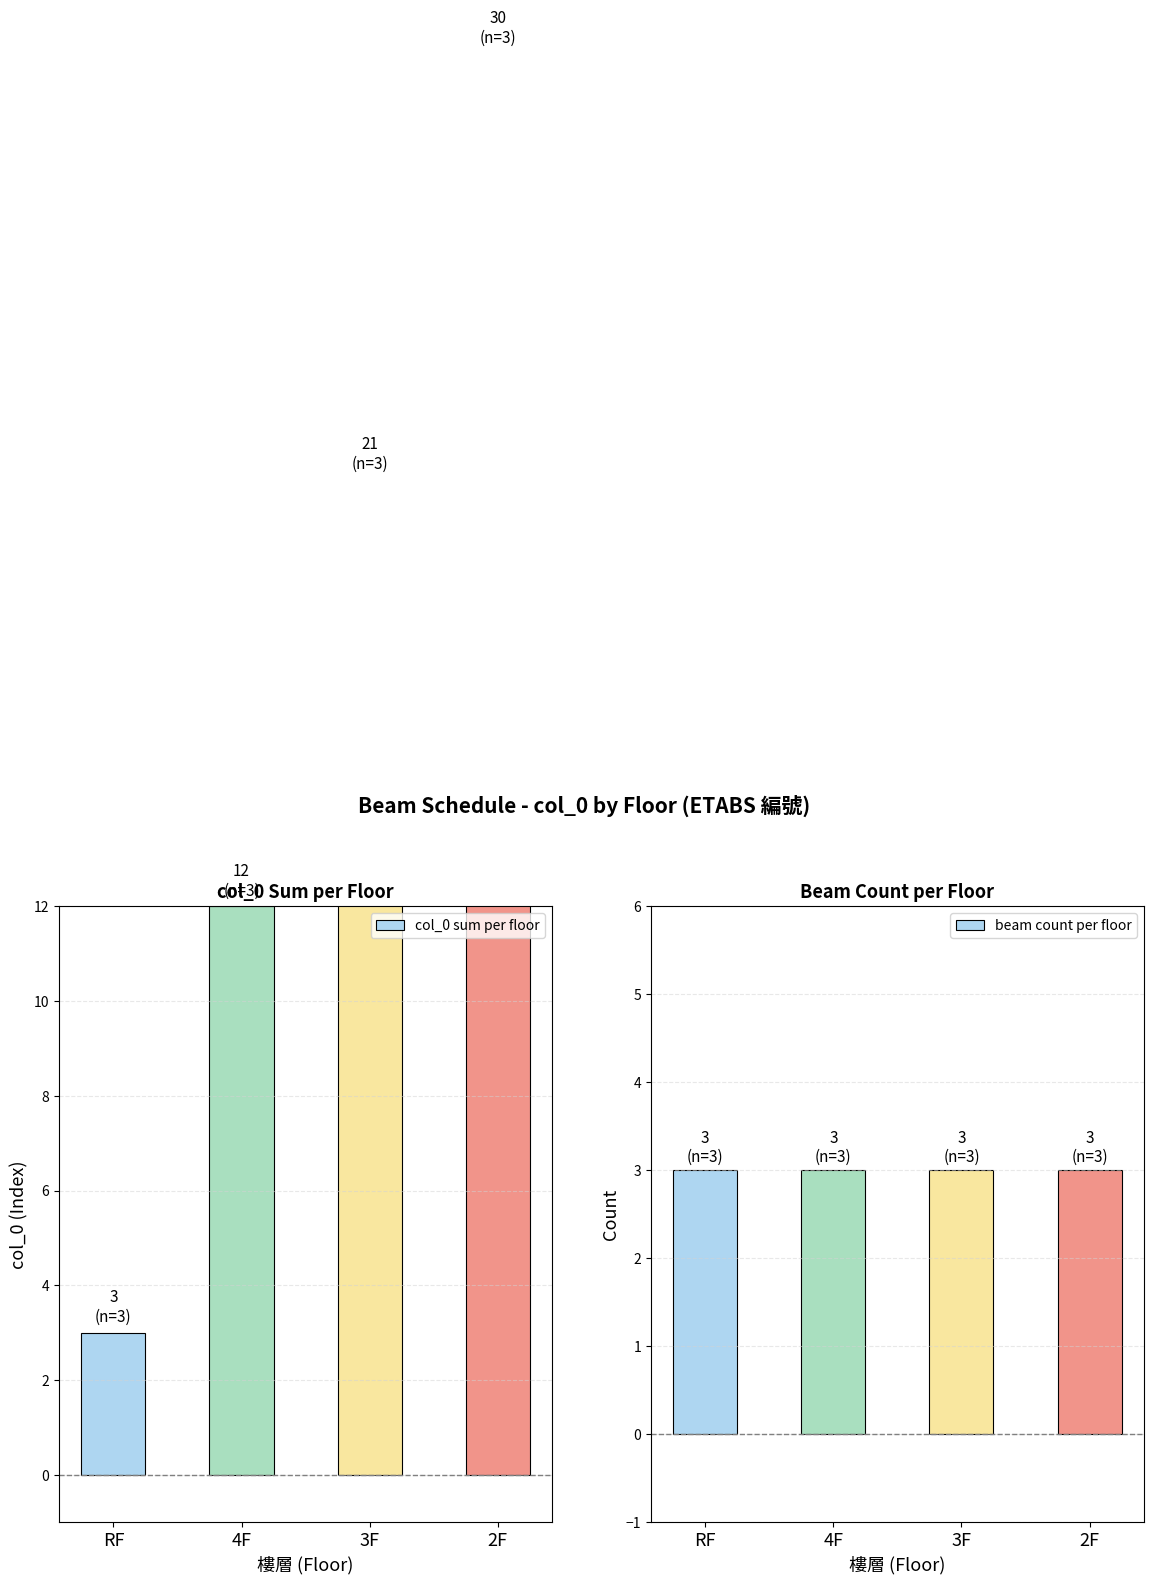

At which category is the sum across all series the highest?

2F